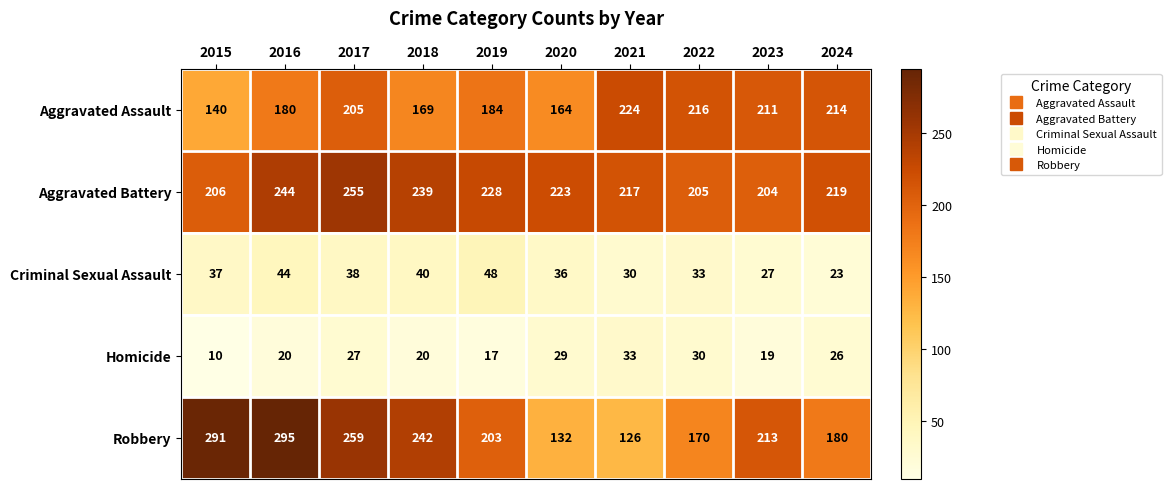

True or false: Aggravated Assault has a value of 127 at 2019.

False